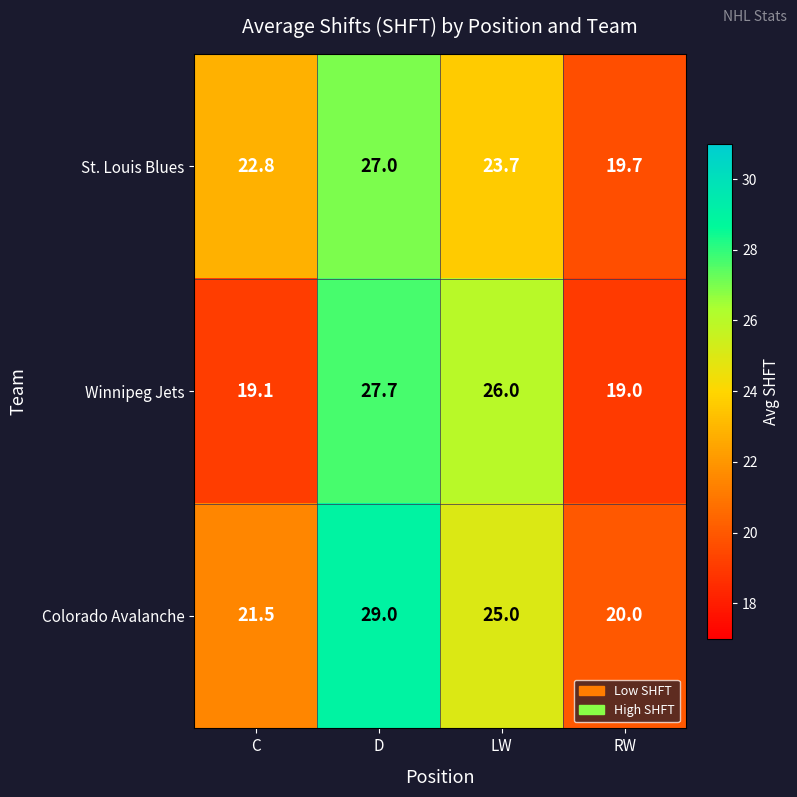

What is the minimum value shown in the chart?

19.0